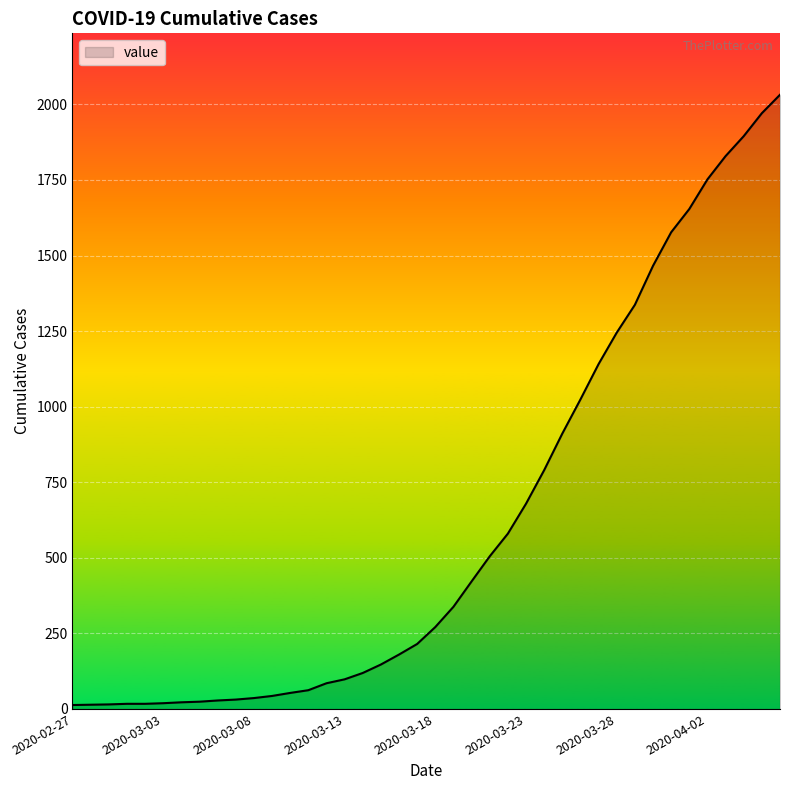

What is the difference between the maximum and minimum values?

2019